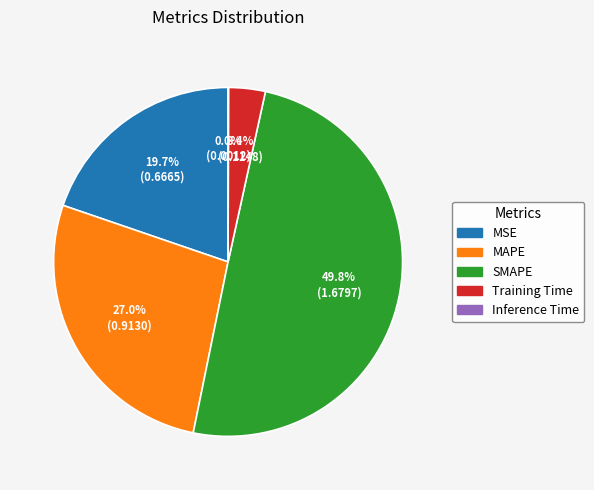

What is the largest slice in the pie chart?

SMAPE